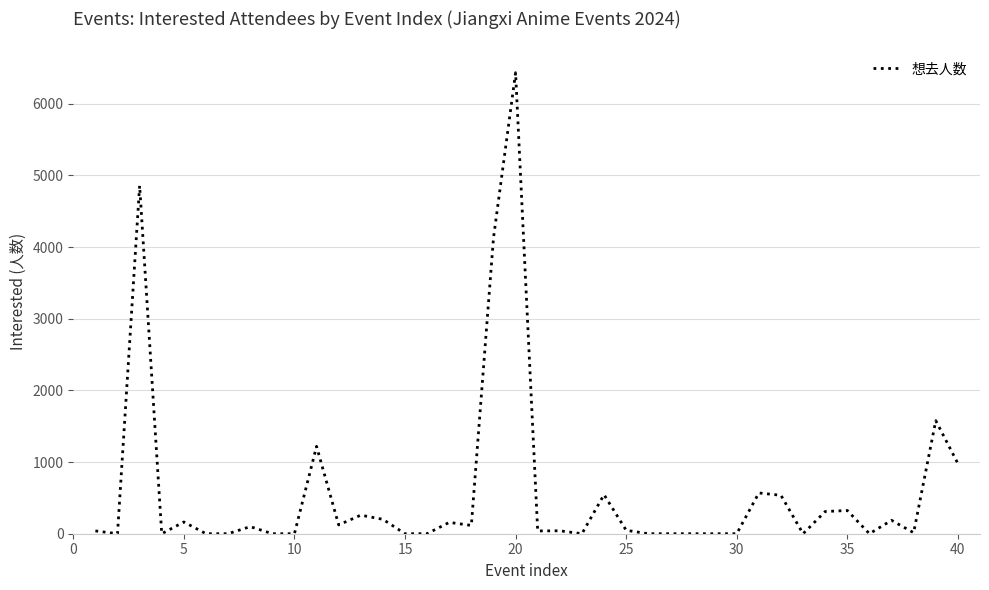

What is the greatest value displayed?

6433